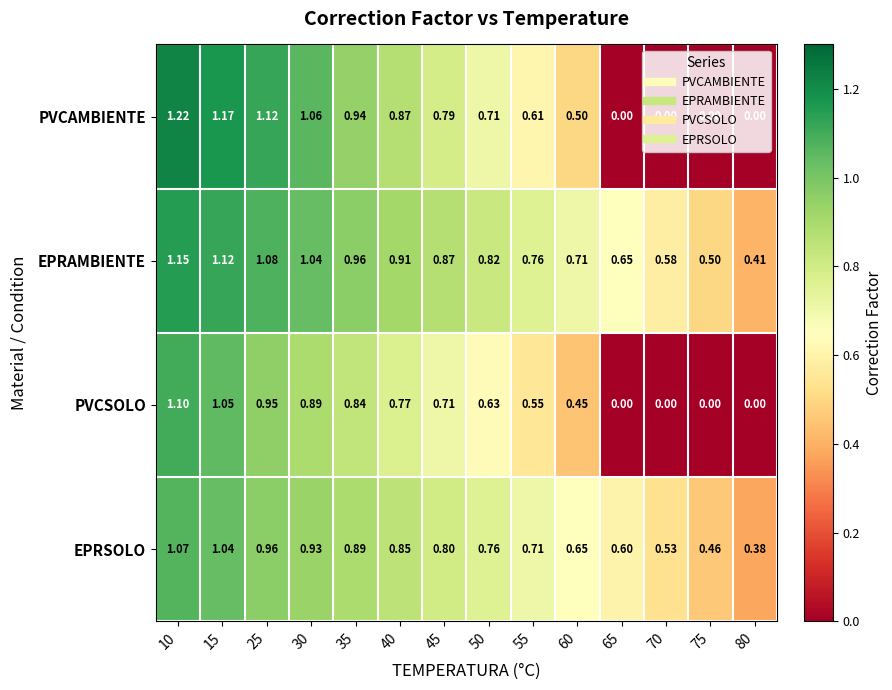

List the series in order of their overall mean, highest first.

EPRAMBIENTE, EPRSOLO, PVCAMBIENTE, PVCSOLO